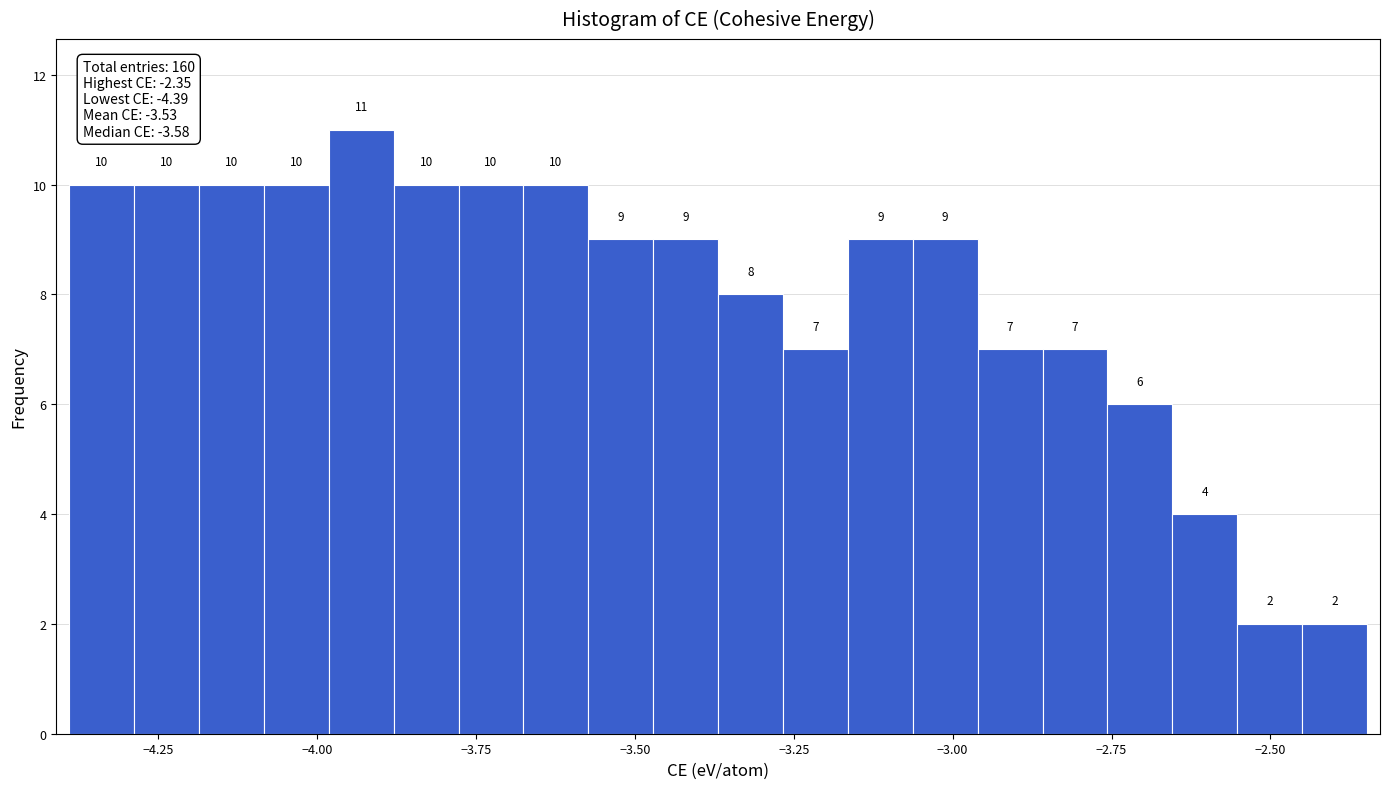

Around what value on the x-axis is the tallest bar? Give the approximate position of its centre, as read against the axis.

-3.95